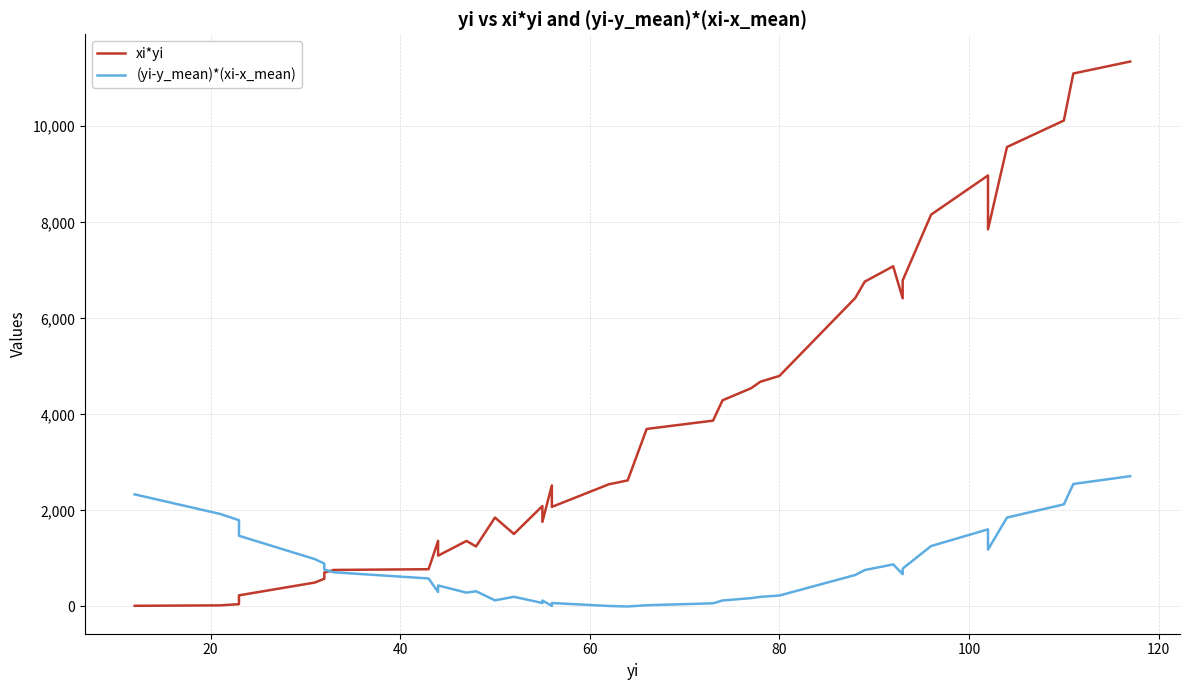

What is the maximum value for (yi-y_mean)*(xi-x_mean)?

2712.0